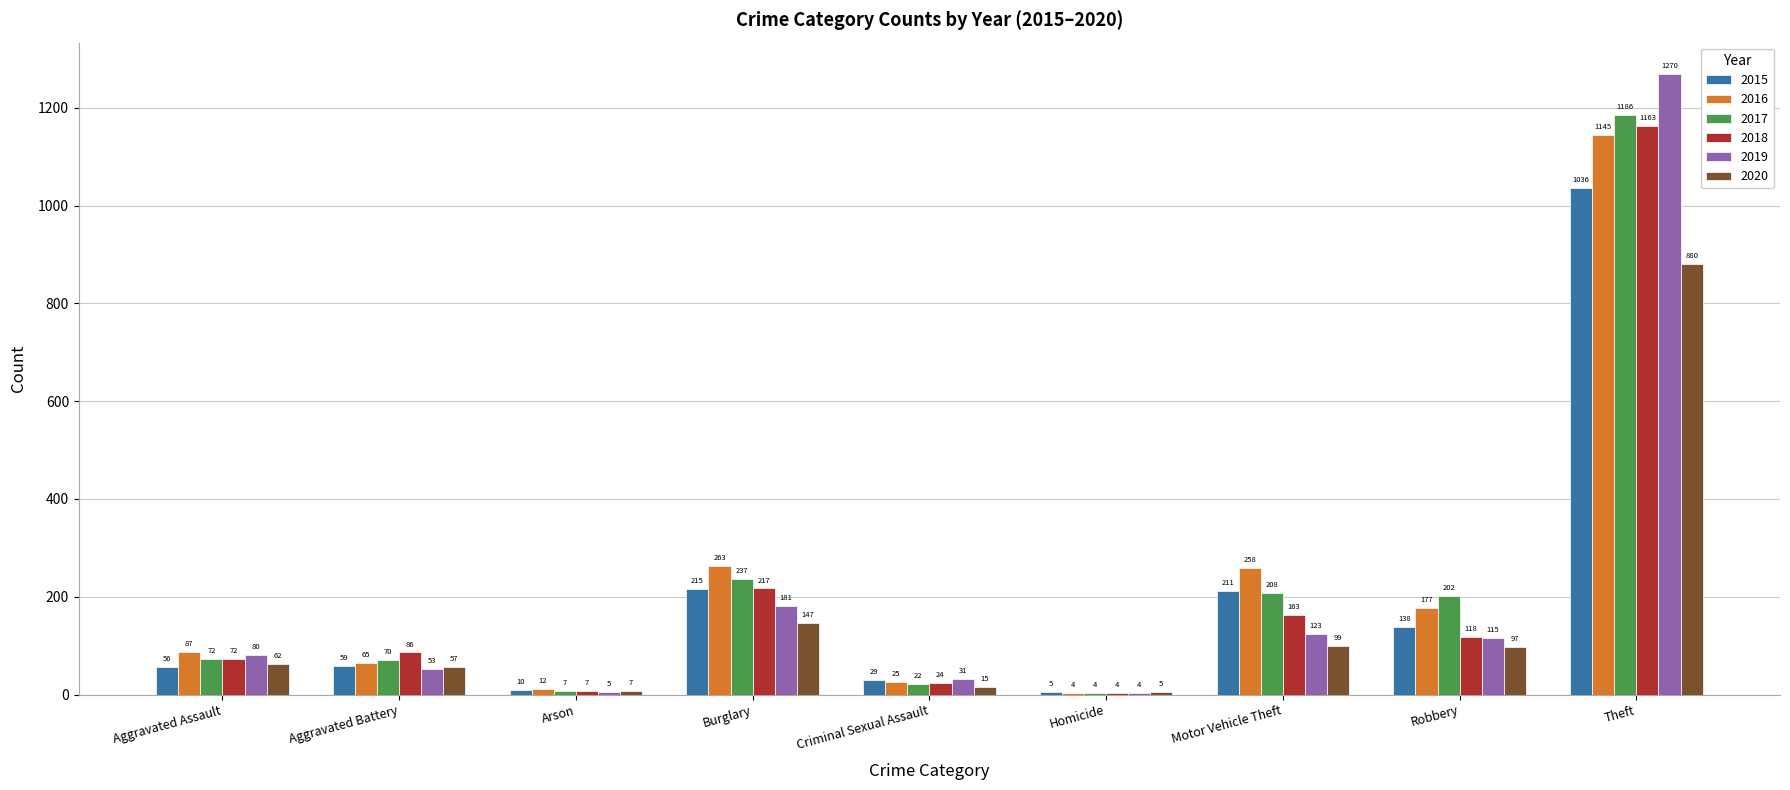

At which category is the sum across all series the highest?

Theft